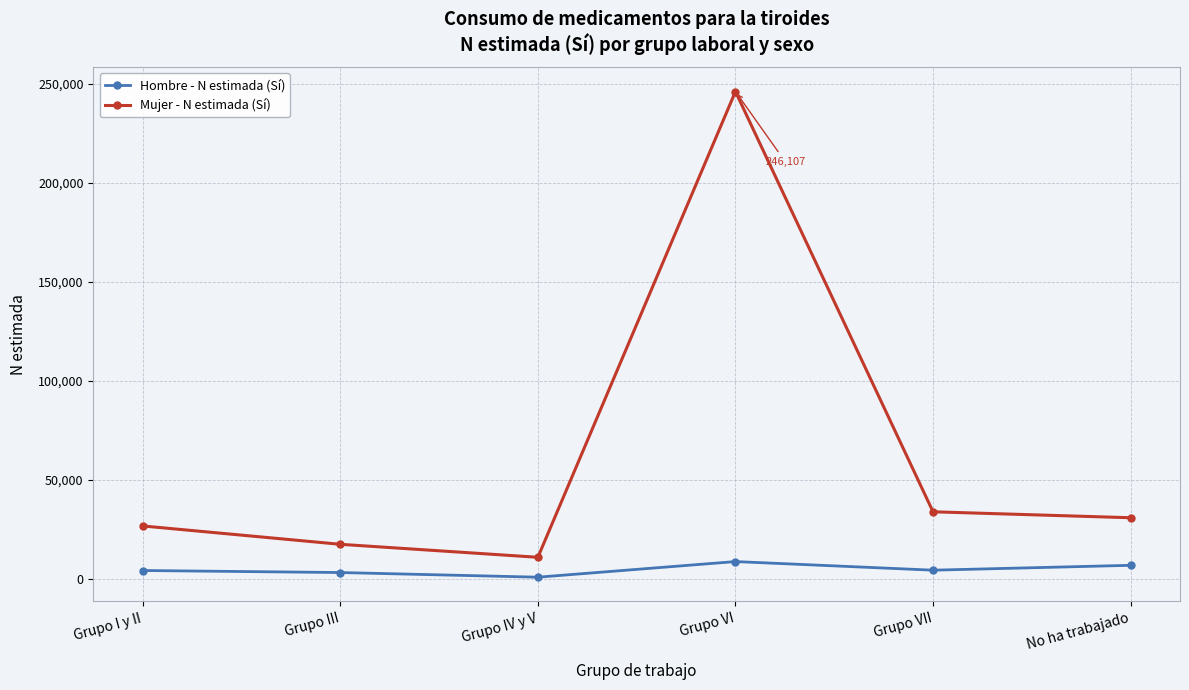

How many values in the Mujer - N estimada (Sí) series are below 30985?

3